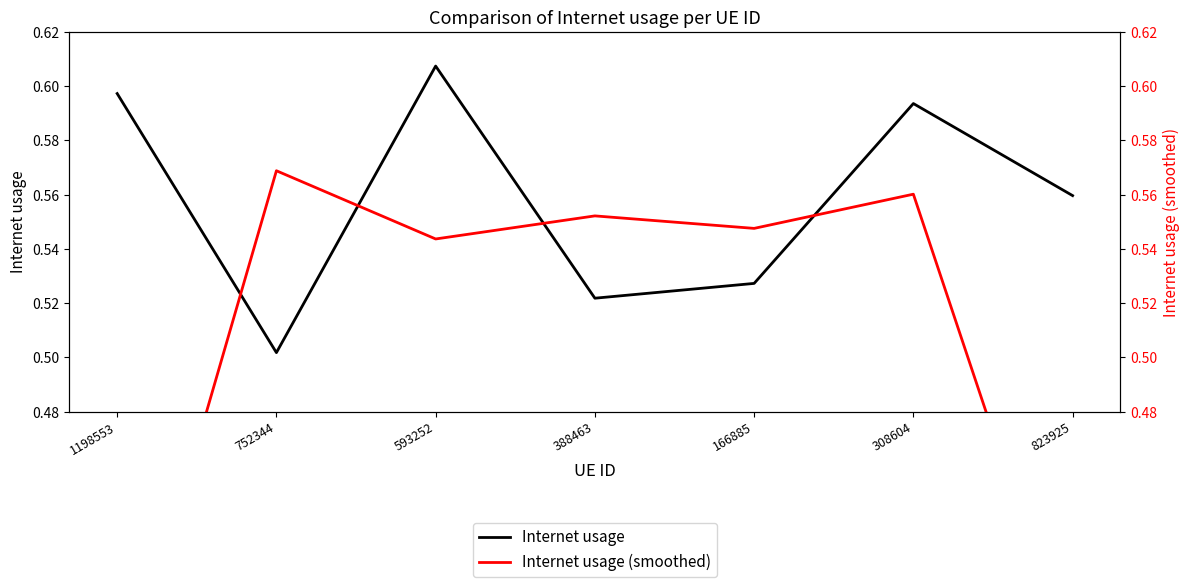

True or false: Internet usage and Internet usage (smoothed) cross at least once.

True